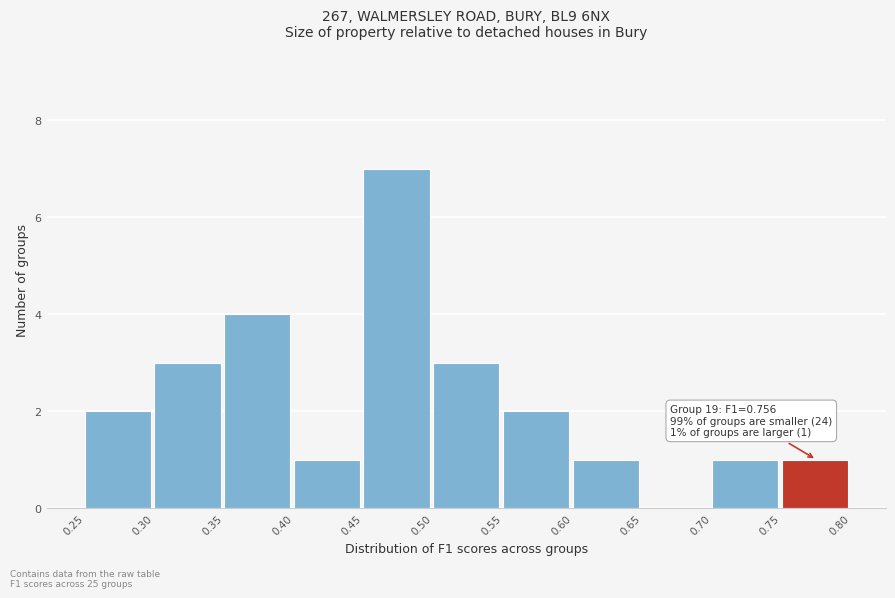

Over which range of the x-axis is the bar tallest?

0.45 to 0.50